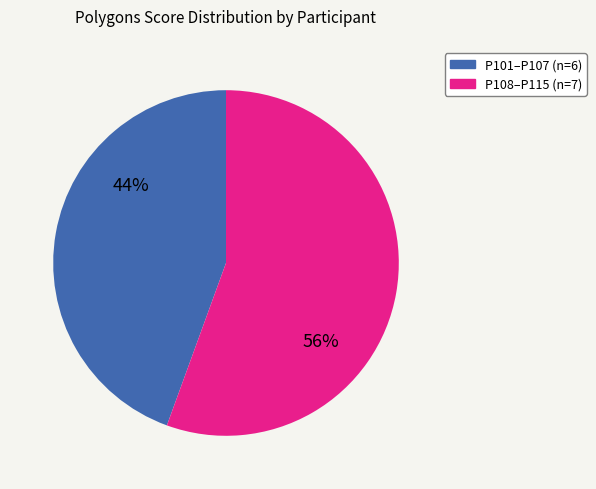

Is there a majority slice in this chart?

Yes